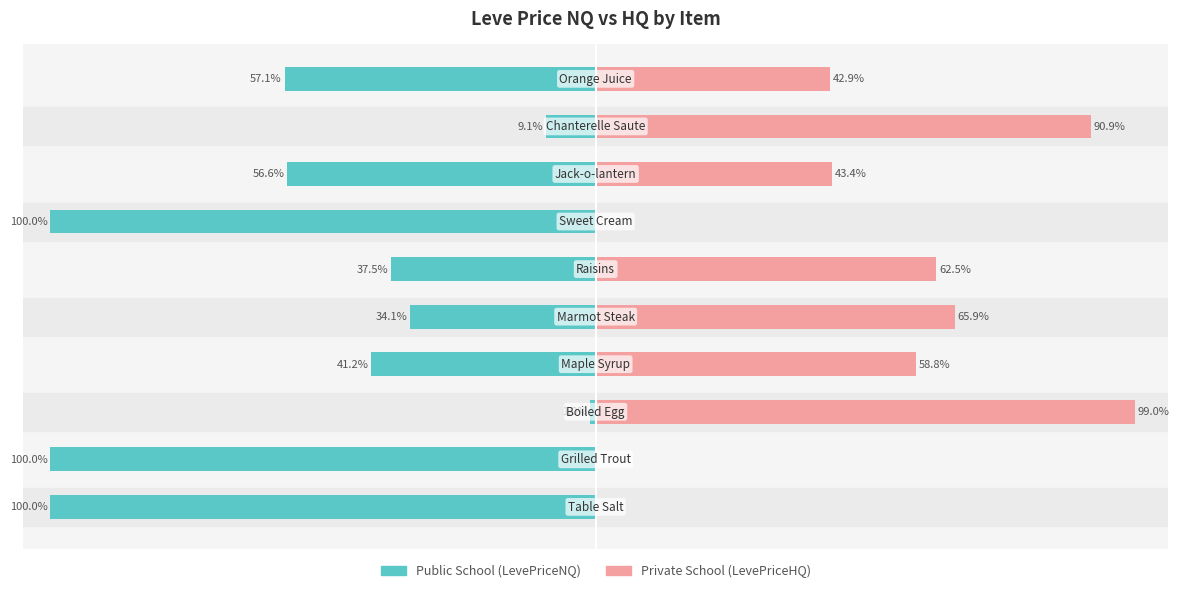

Reading right to left, list all the values displayed in this chart.

Public School (LevePriceNQ): 9=-57.1	8=-9.1	7=-56.6	6=-100.0	5=-37.5	4=-34.1	3=-41.2	2=-1.0	1=-100.0	0=-100.0
Private School (LevePriceHQ): 9=42.9	8=90.9	7=43.4	6=0.0	5=62.5	4=65.9	3=58.8	2=99.0	1=0.0	0=0.0